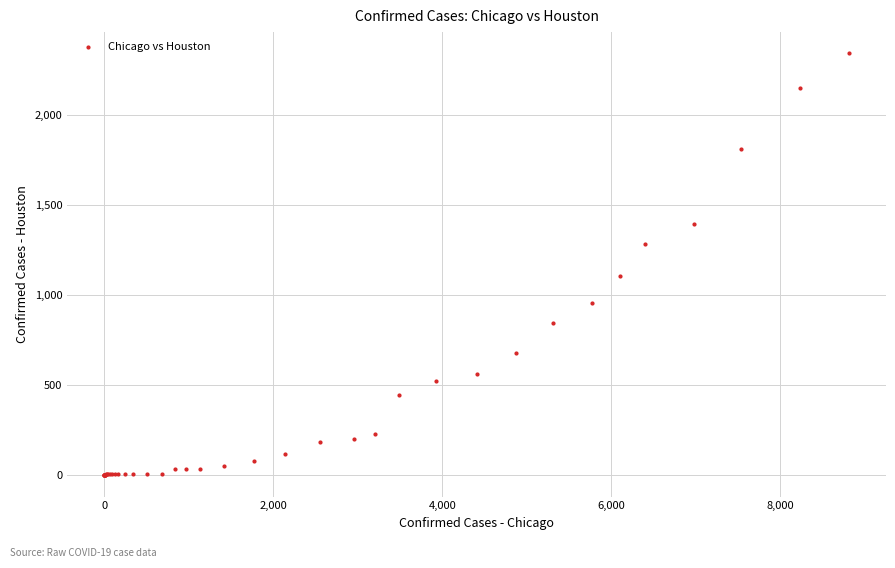

What Y value in the scatter plot is closest to 1170?

1106